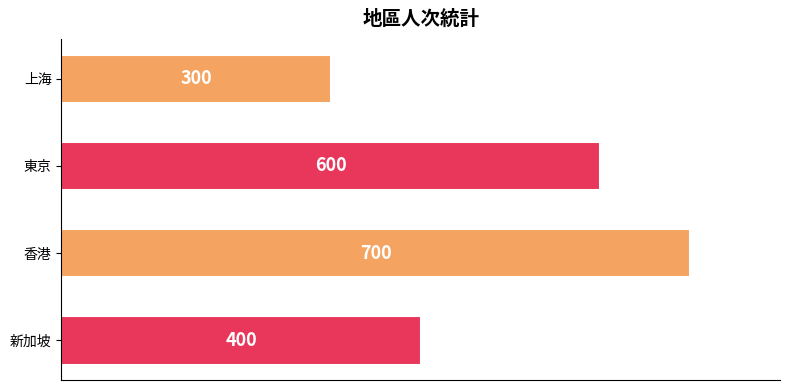

What is the minimum value shown in the chart?

300